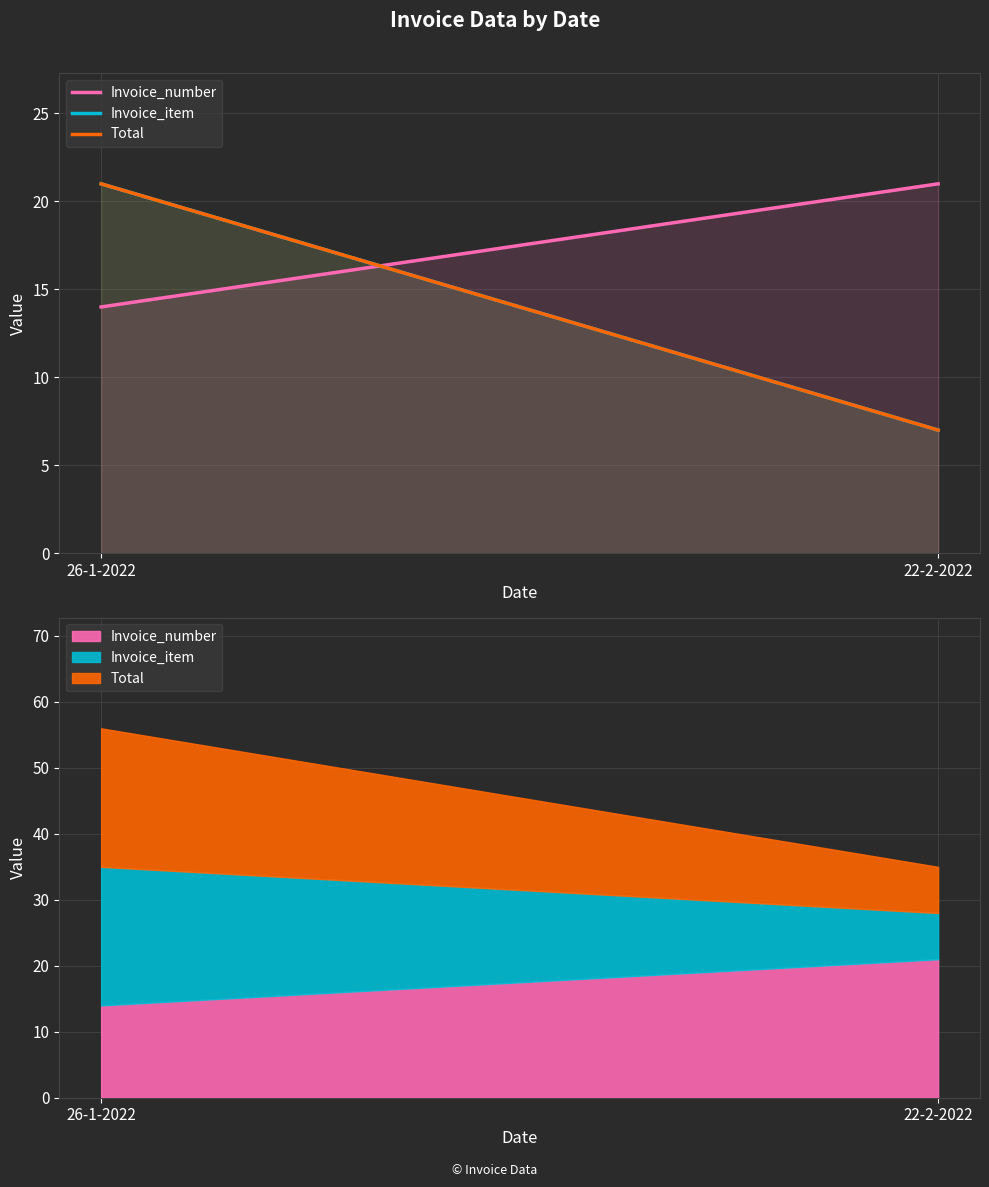

What is the lowest value of the Total series?

7